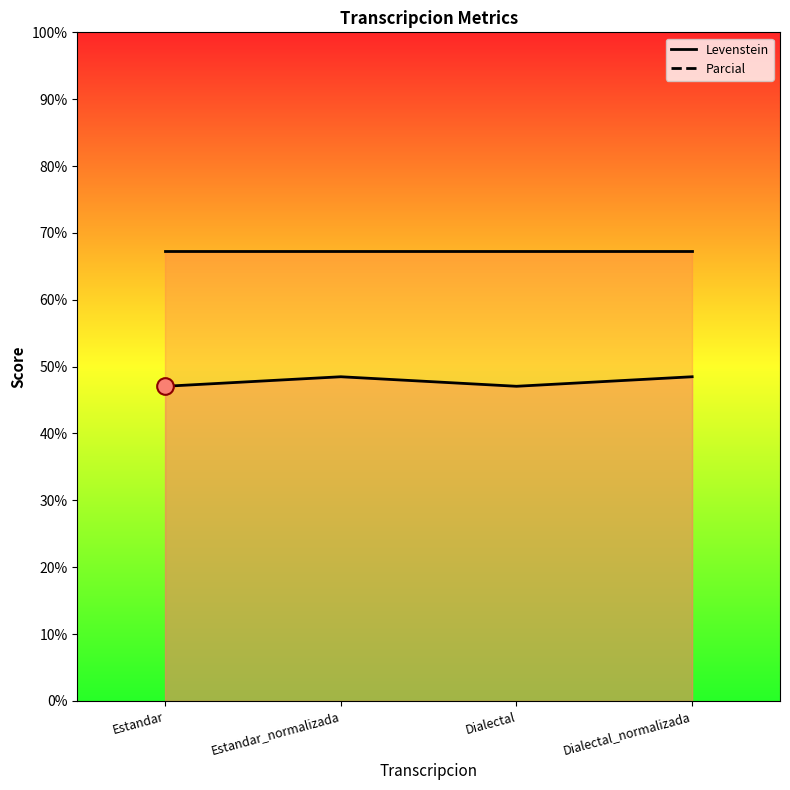

At which category is the sum across all series the highest?

Estandar_normalizada